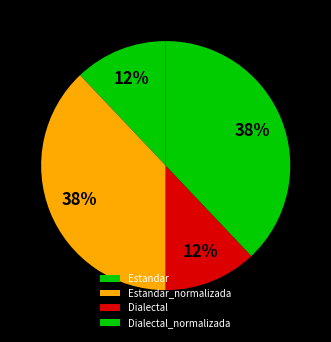

What is the largest slice in the pie chart?

Estandar_normalizada